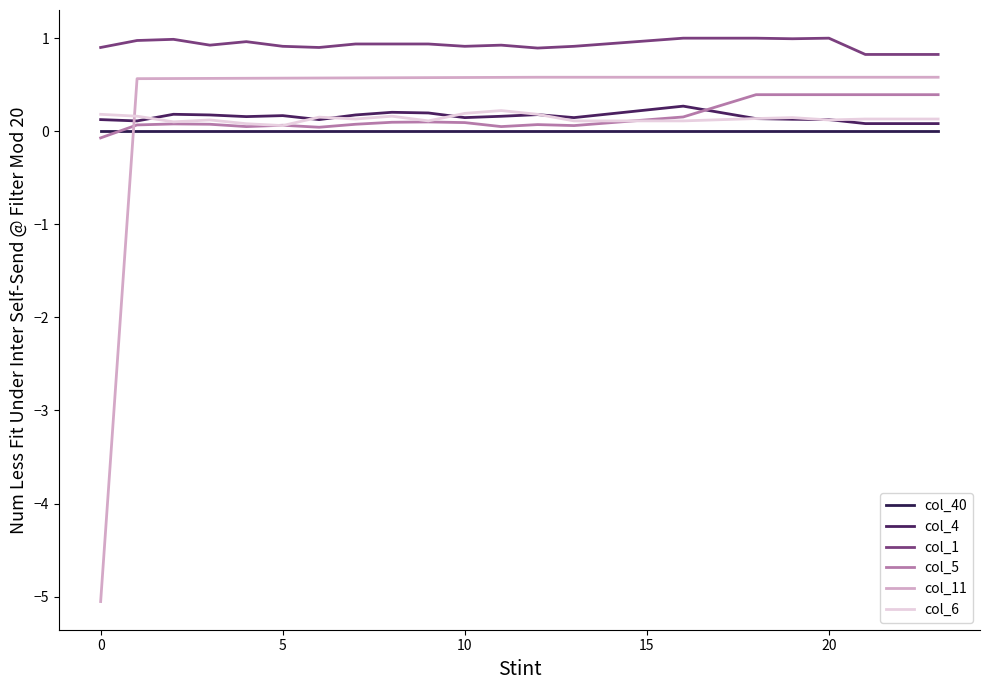

Count the number of categories in the chart.

24